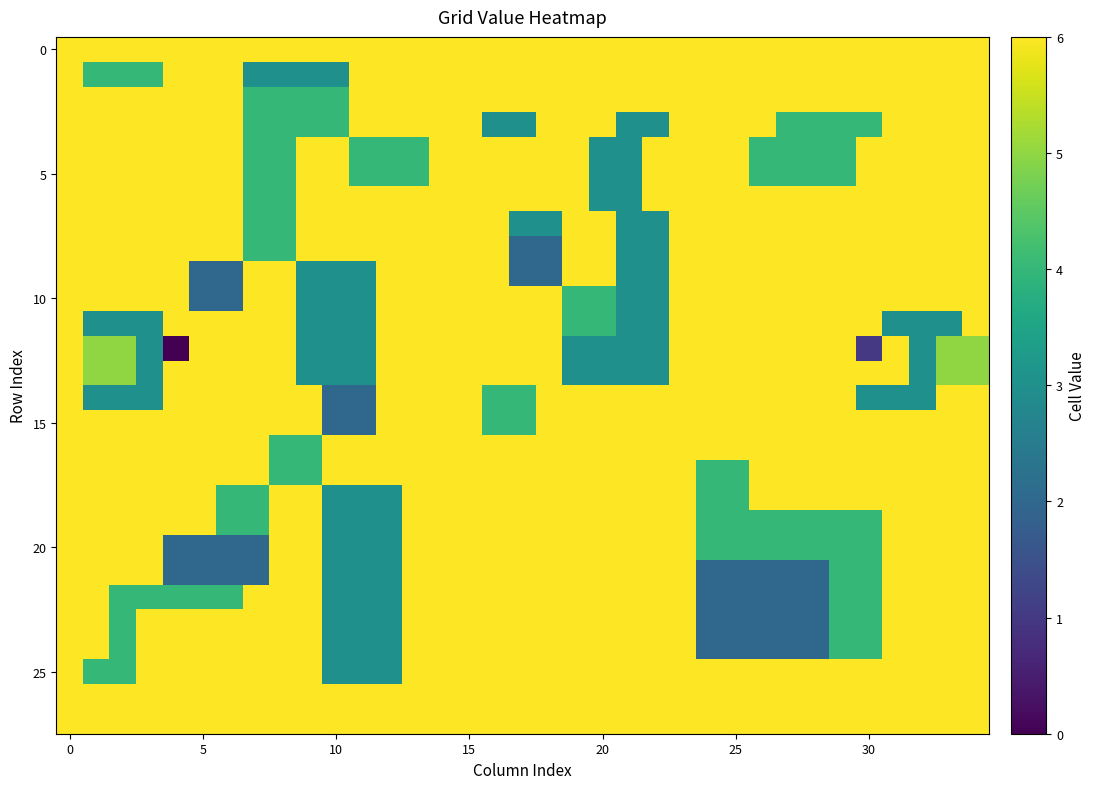

At how many categories does at least one series exceed 4?

35